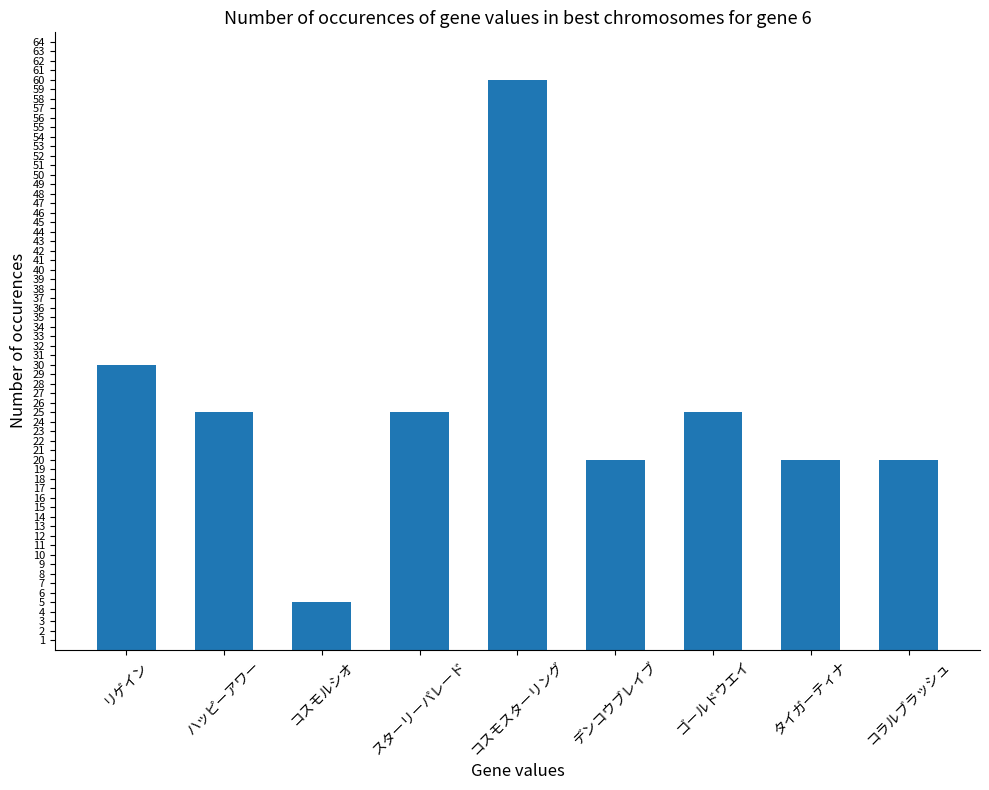

What is the average value?

26